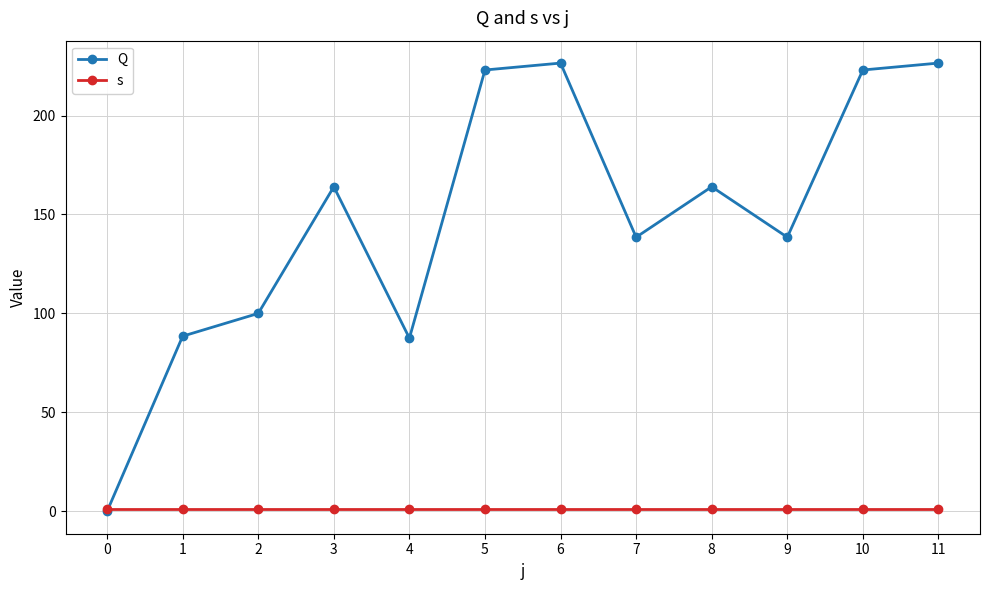

How many values in the Q series are below 164?

6